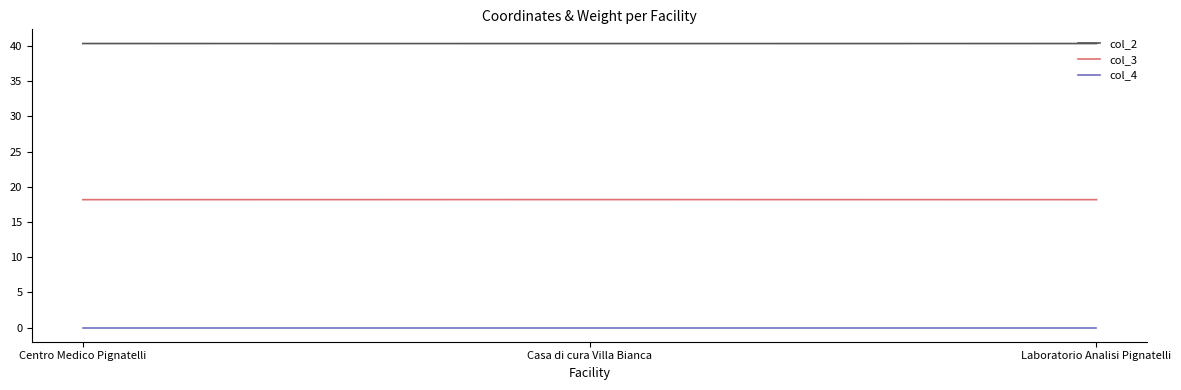

What is the total value across all series at Centro Medico Pignatelli?

58.5